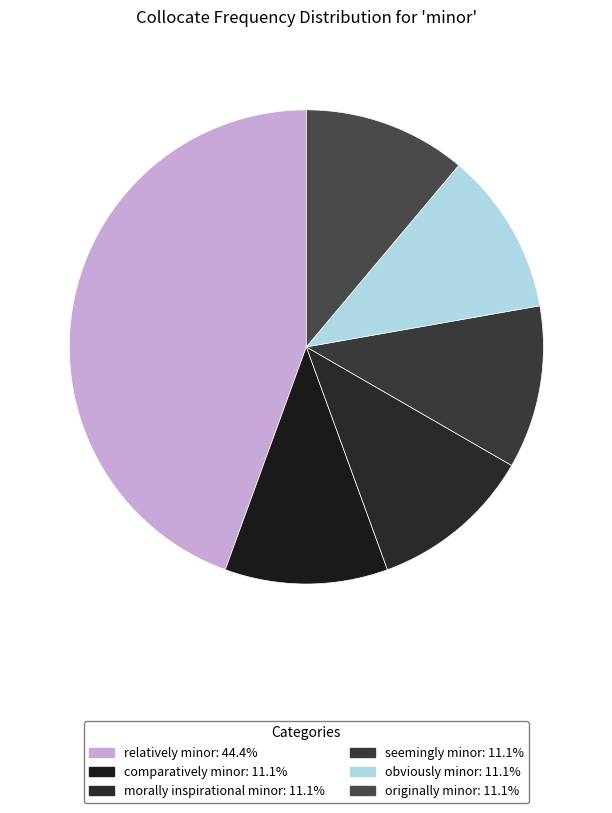

How many segments does this pie chart have?

6